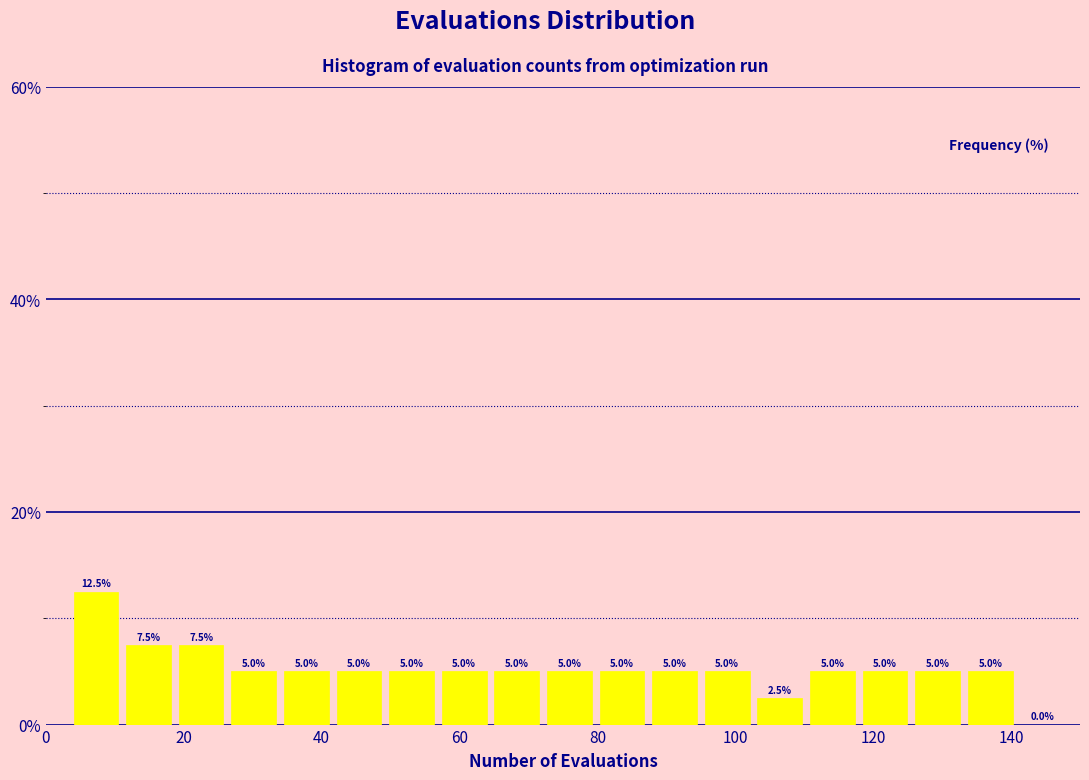

Read against the x-axis, roughly where is the centre of the tallest bar?

8